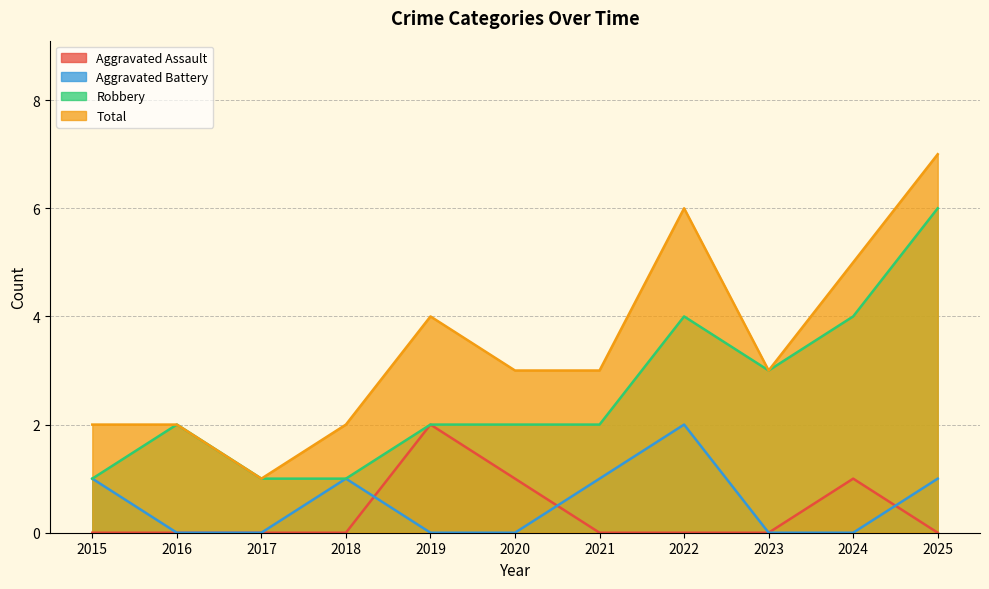

Reading left to right, list all the values displayed in this chart.

Aggravated Assault: 0	0	0	0	2	1	0	0	0	1	0
Aggravated Battery: 1	0	0	1	0	0	1	2	0	0	1
Robbery: 1	2	1	1	2	2	2	4	3	4	6
Total: 2	2	1	2	4	3	3	6	3	5	7